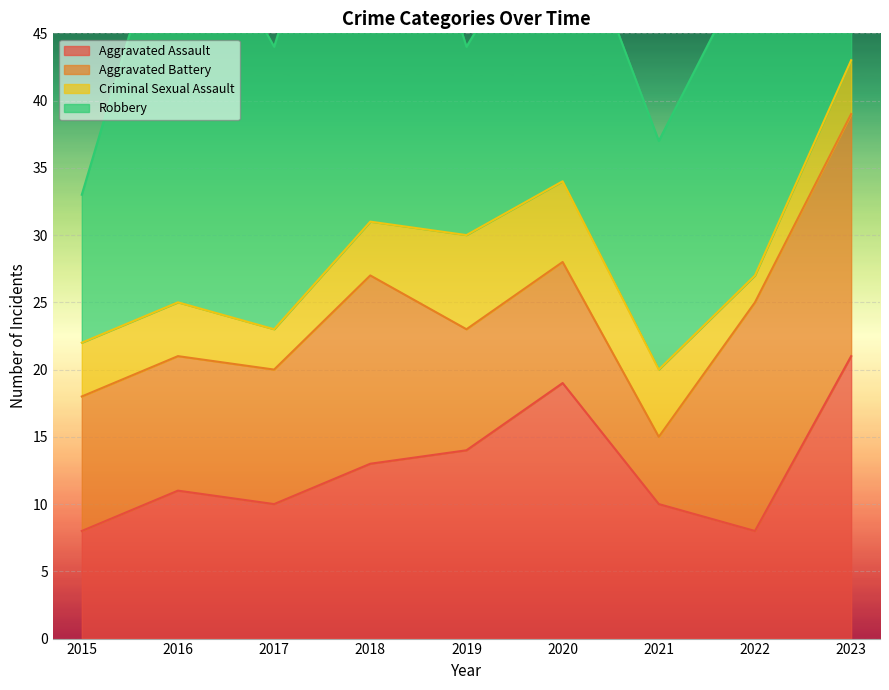

The value of Robbery at 2019 is 4. True or false?

False